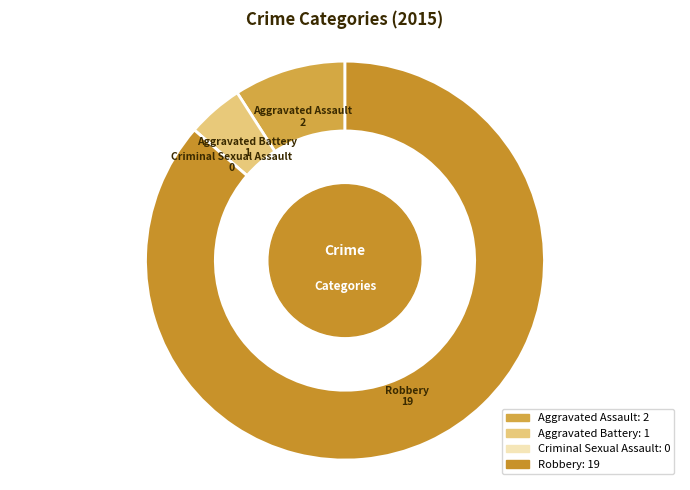

Which slice is the largest?

Robbery